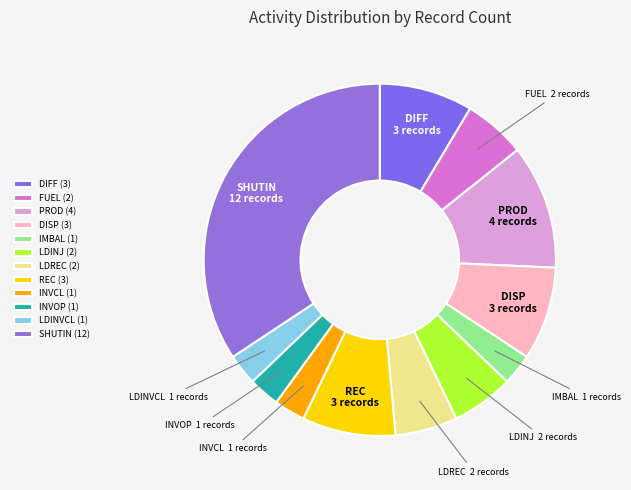

Is the sum of REC and SHUTIN greater than half?

No